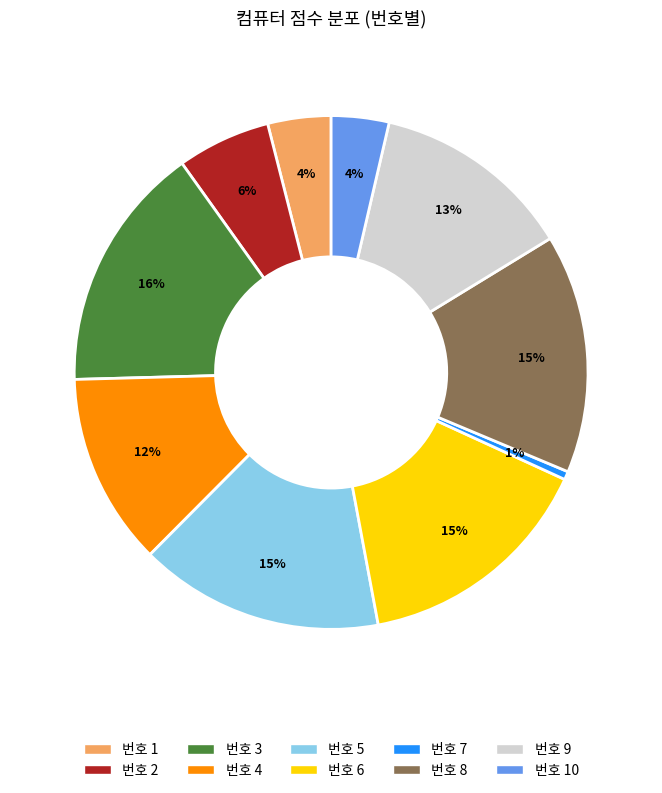

To the nearest percent, what is the difference between the largest and smallest slice percentages?

15%